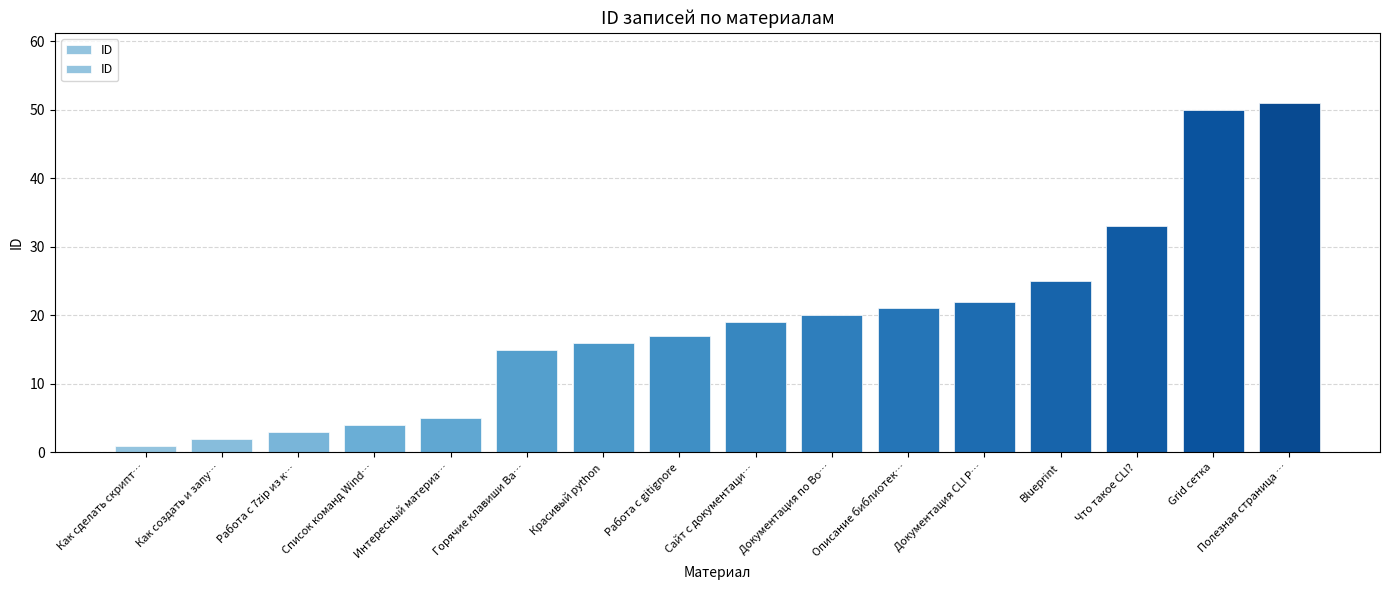

What is the difference between the maximum and minimum values?

50